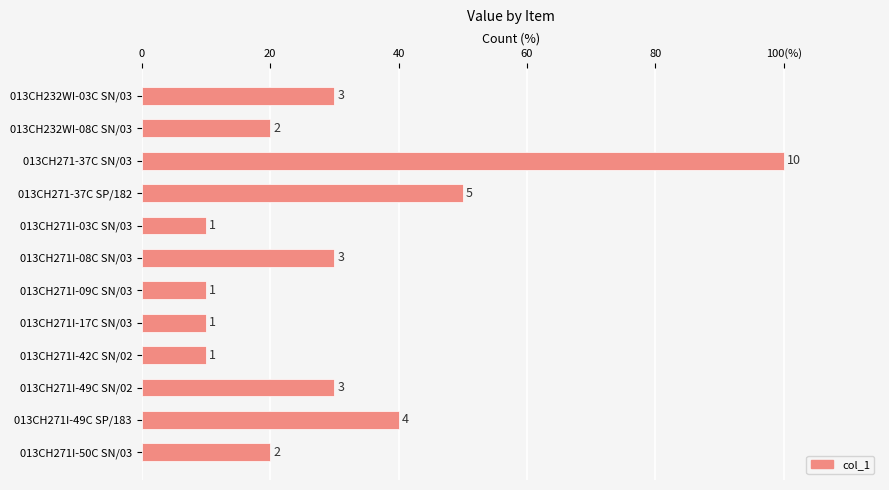

What is the smallest value displayed?

10